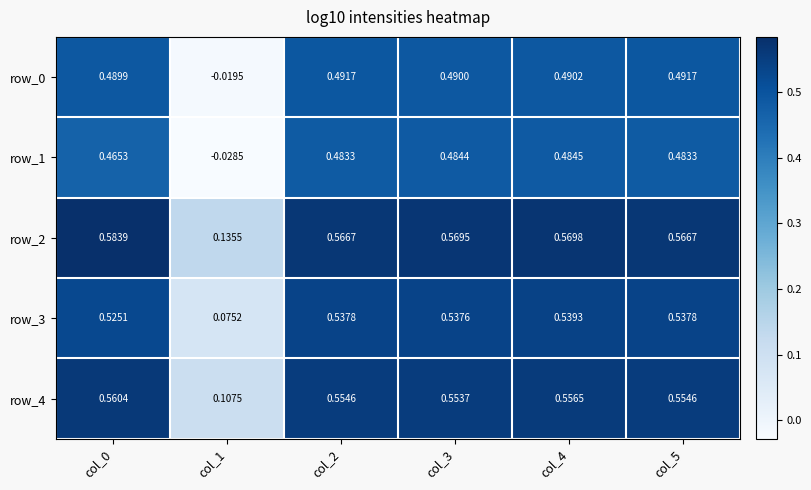

True or false: row_3 has a value of 0.2 at col_4.

False